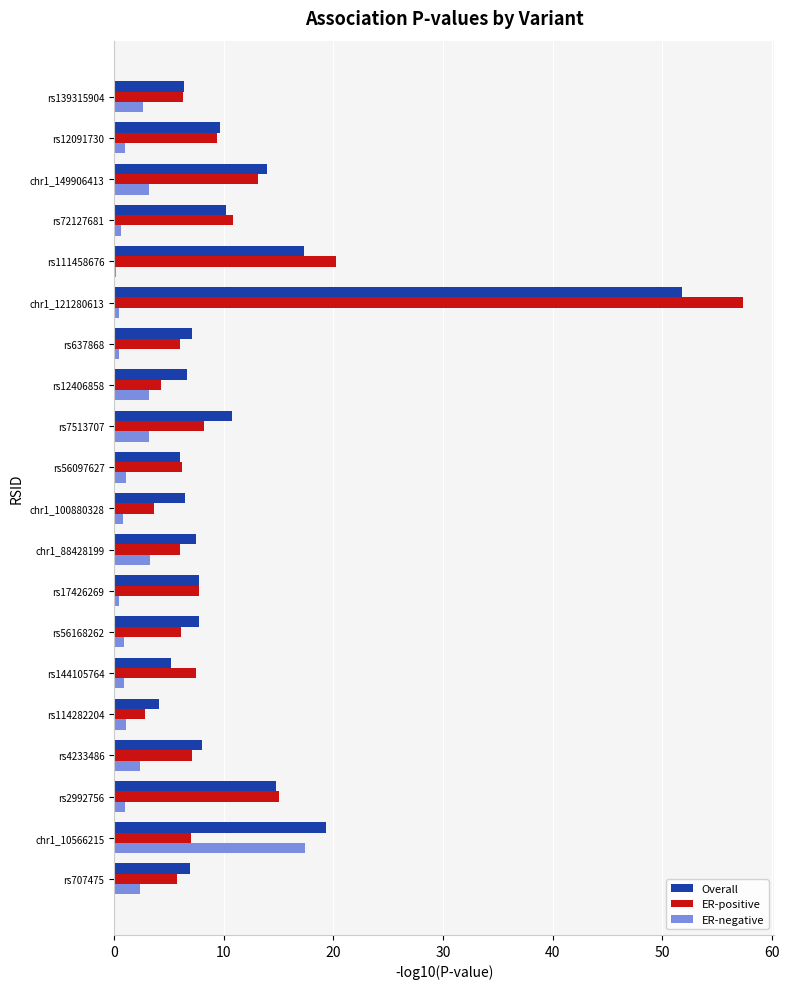

Which series changed the most between chr1_10566215 and rs2992756?

ER-negative